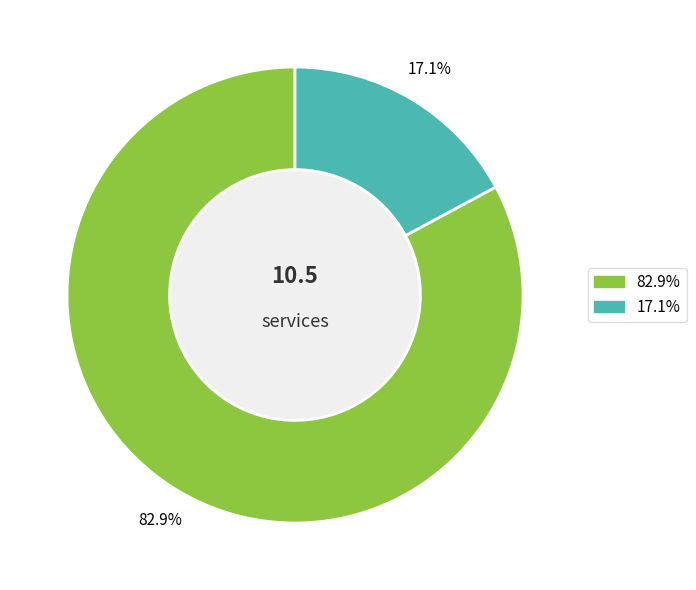

Is there a majority slice in this chart?

Yes